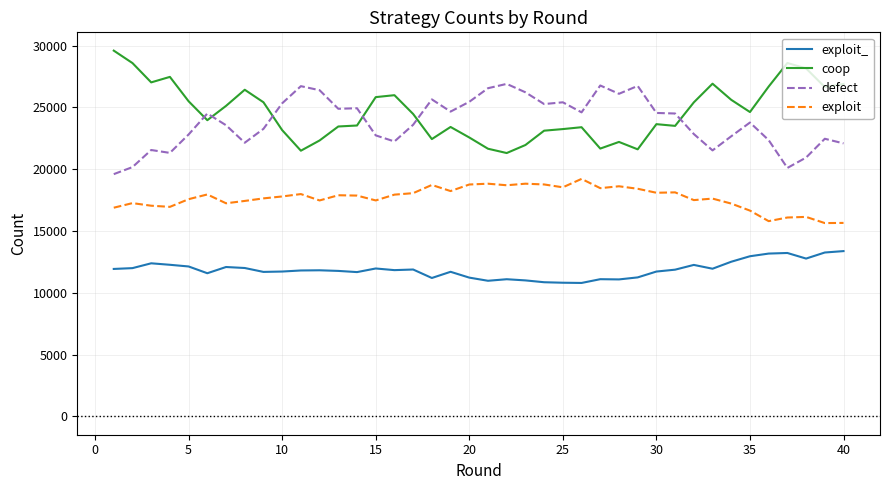

What is the difference between the maximum and minimum values in the exploit_ series?

2576